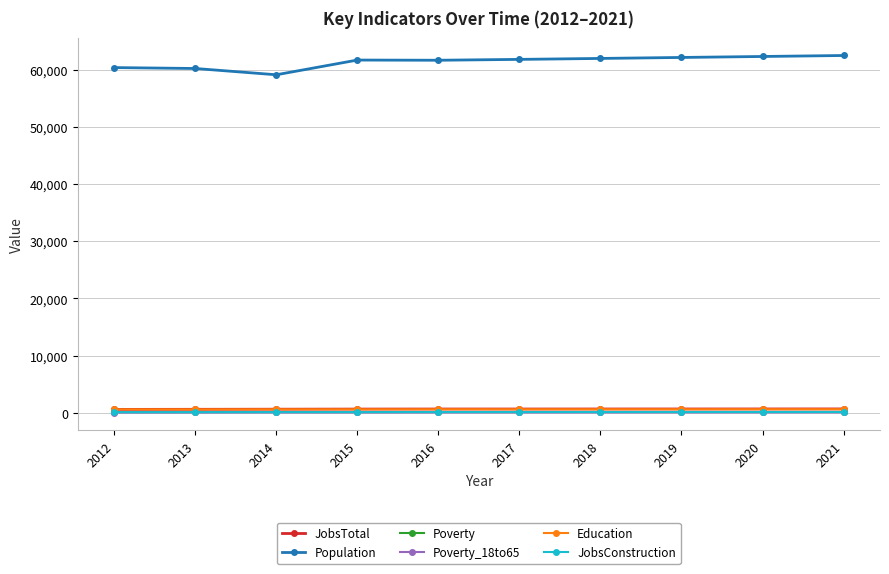

Where is the first local minimum for Population?

2014